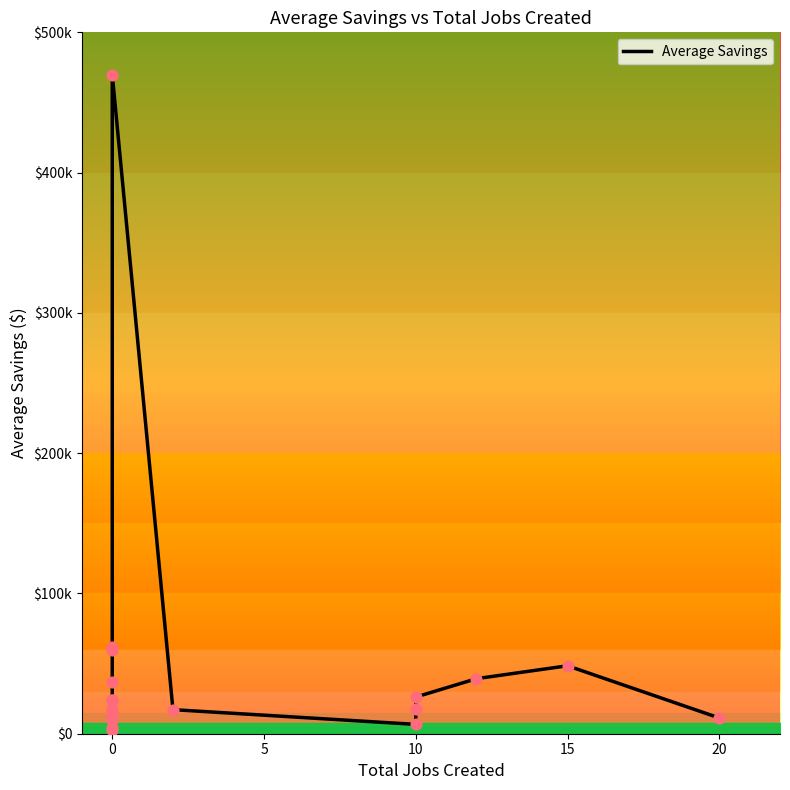

Between 10 and 0, which is larger?

10